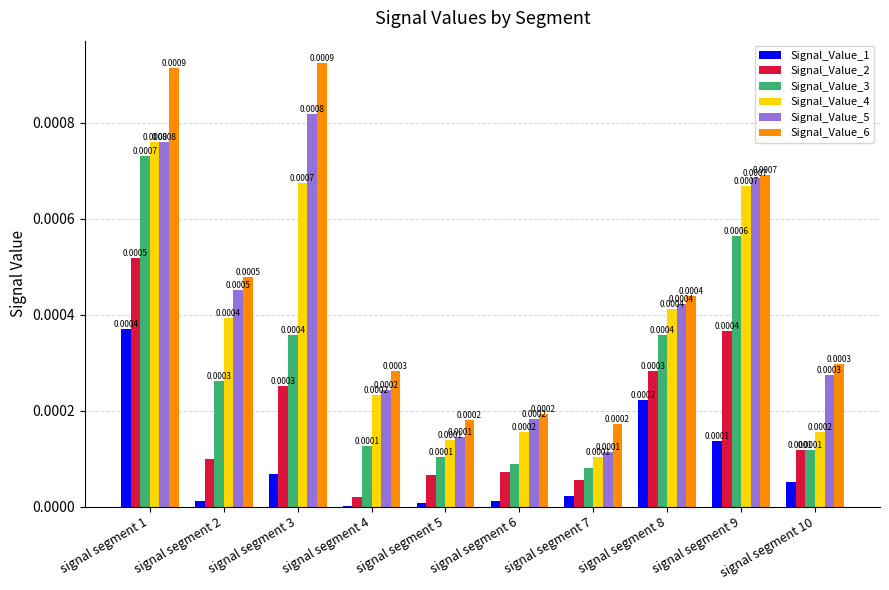

At which category is the sum across all series the highest?

signal segment 1